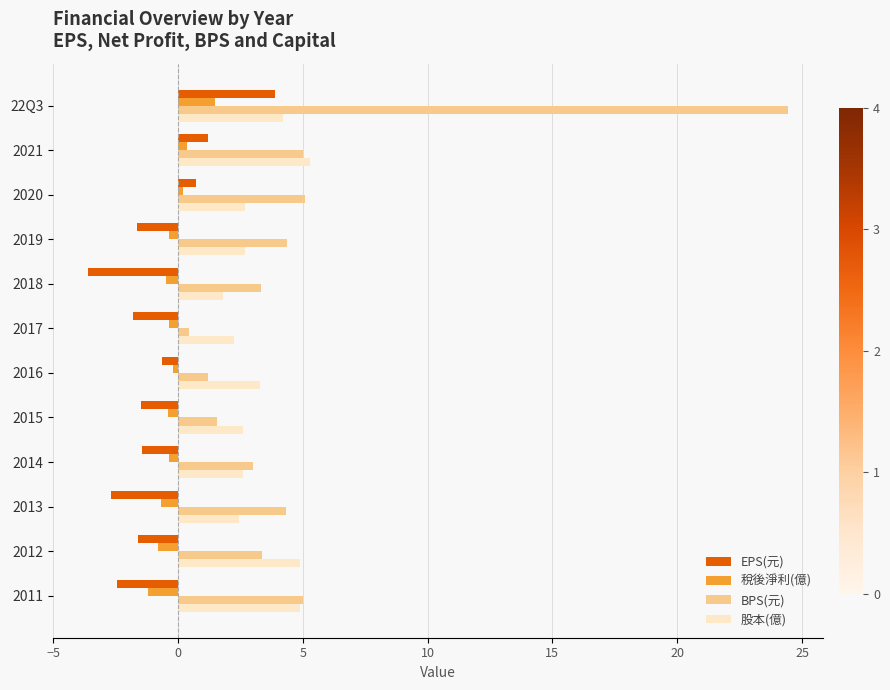

Which series has the widest spread of values?

BPS(元)